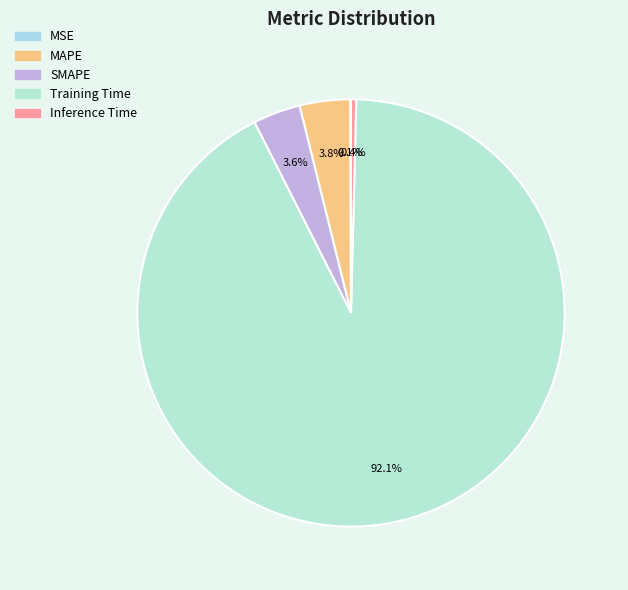

To the nearest percent, what is the combined percentage of Inference Time and Training Time?

93%